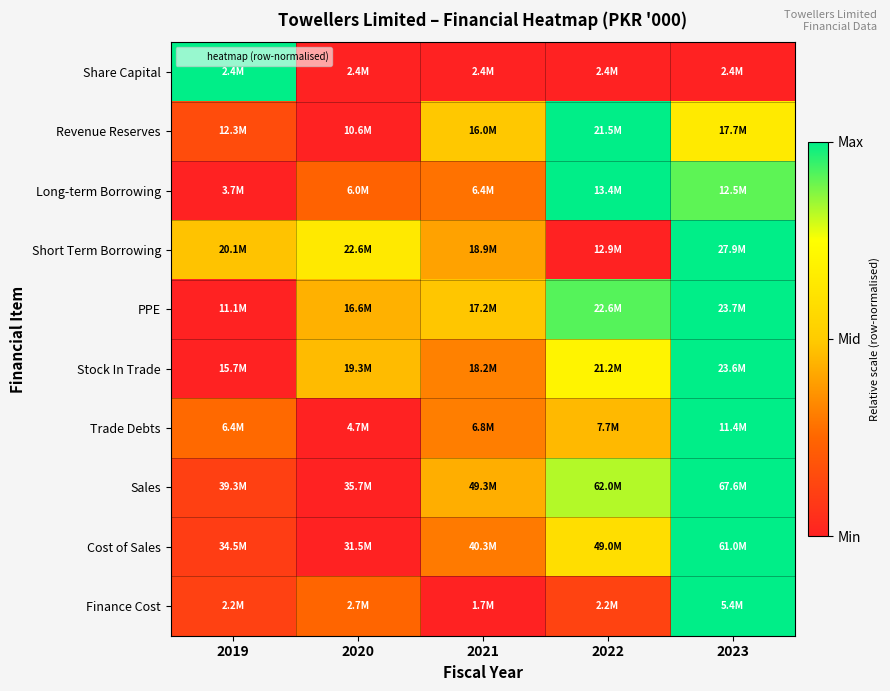

What is the difference between the highest and lowest values at 2020?

0.6